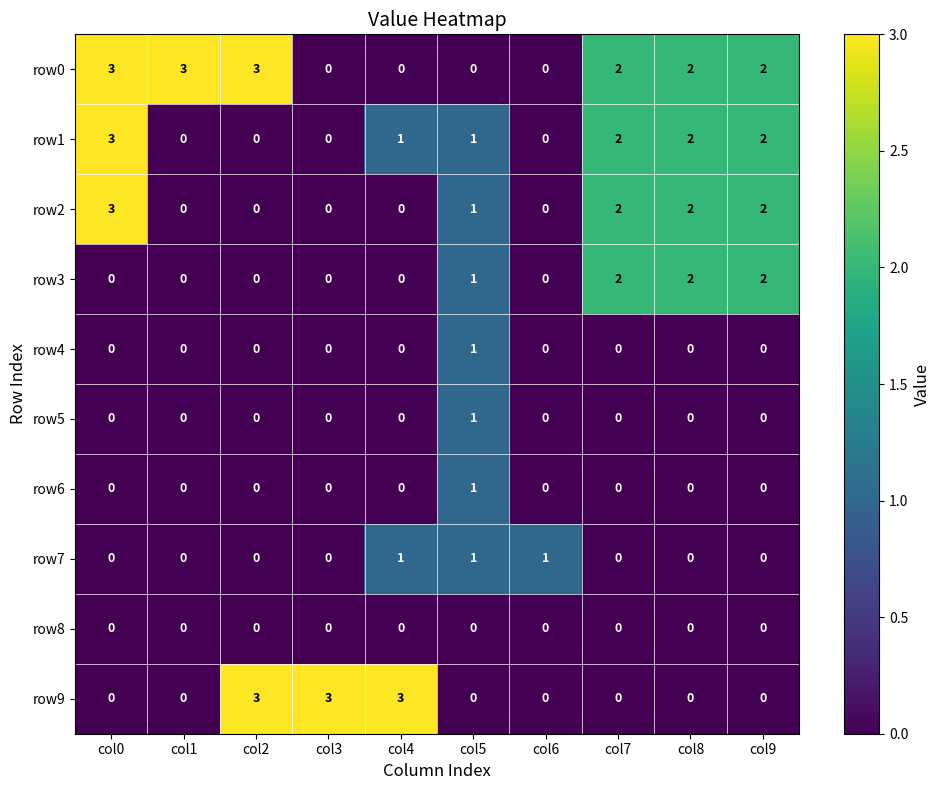

At which label does row2 reach its peak?

col0